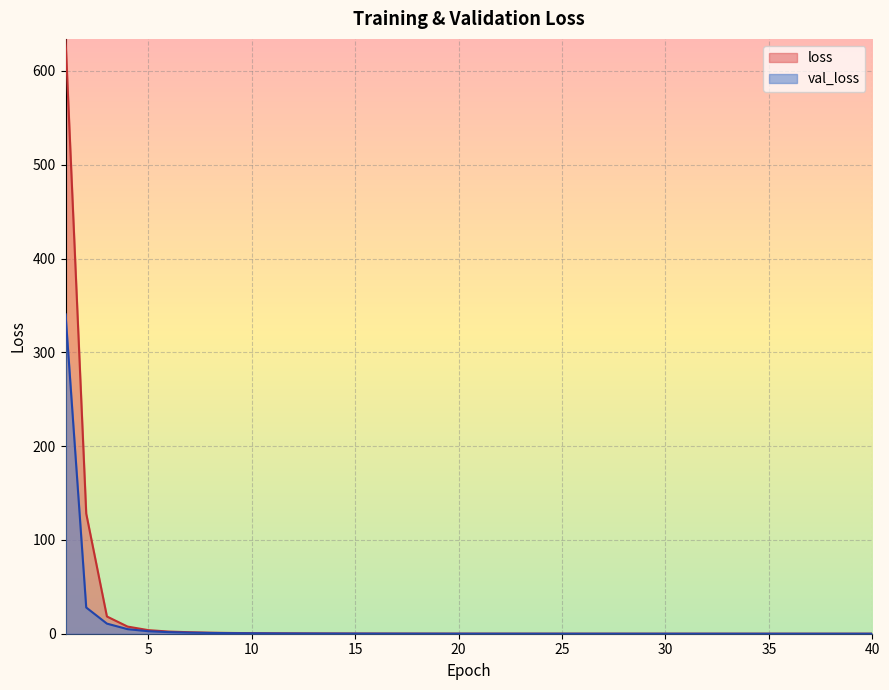

True or false: val_loss and loss intersect in this chart.

False